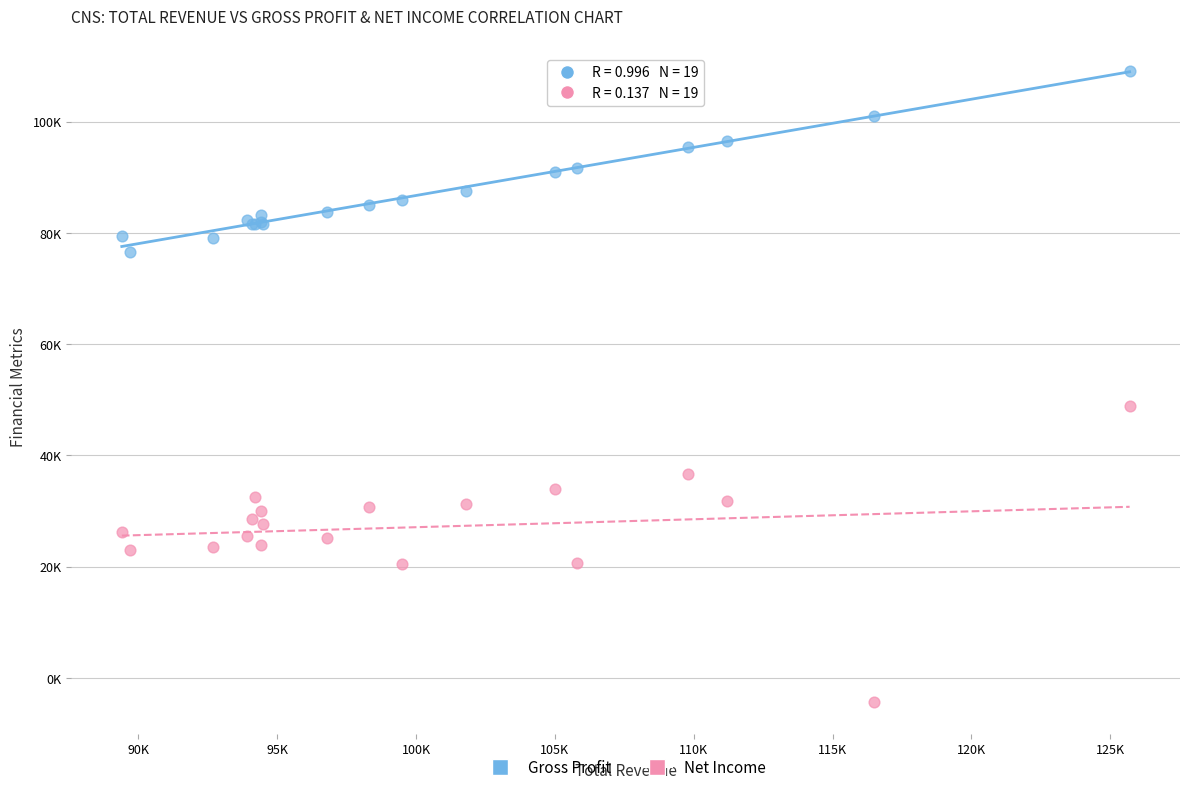

What are all the series names shown in the legend?

Gross Profit, Net Income